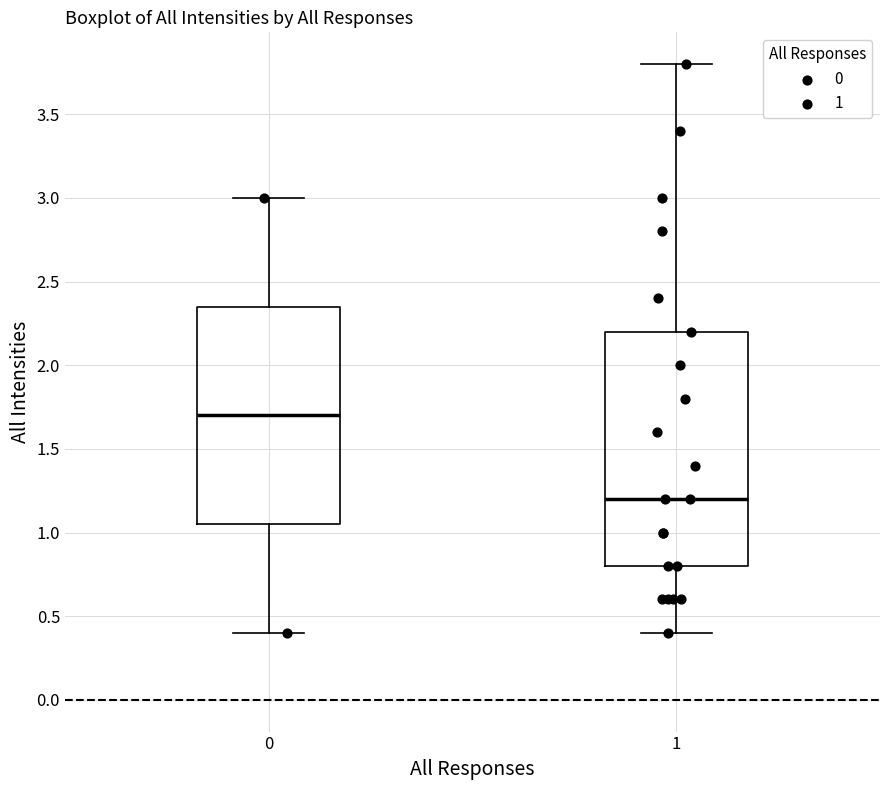

Where does the lower whisker of the box at x = 0 end on the y-axis? The values are not printed on the chart, so give them approximately, as read against the axis.

0.40